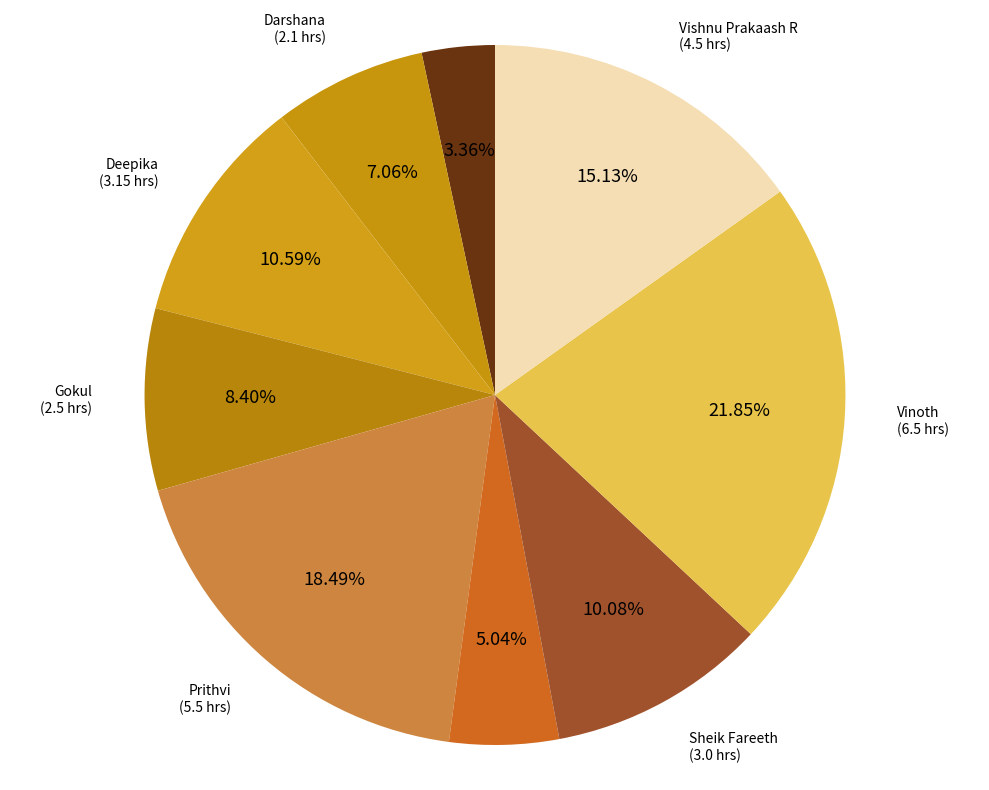

Is it true that Vishnu Prakaash R is 1% of the pie?

False